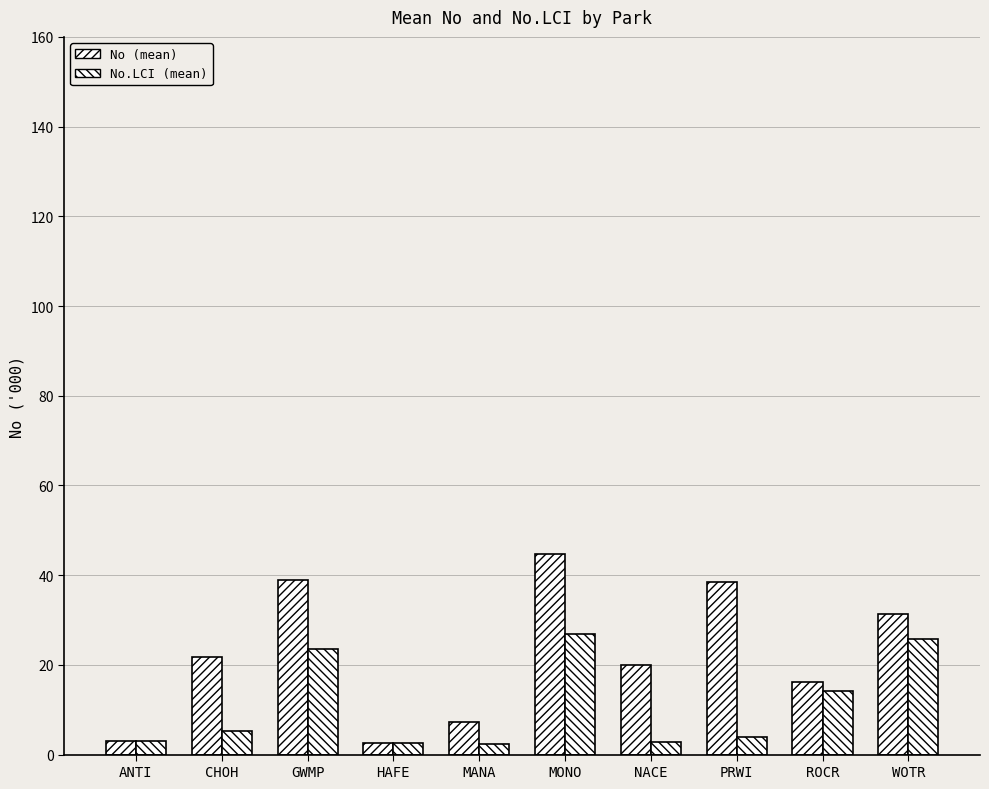

What is the approximate value of No.LCI (mean) at CHOH?

5.3